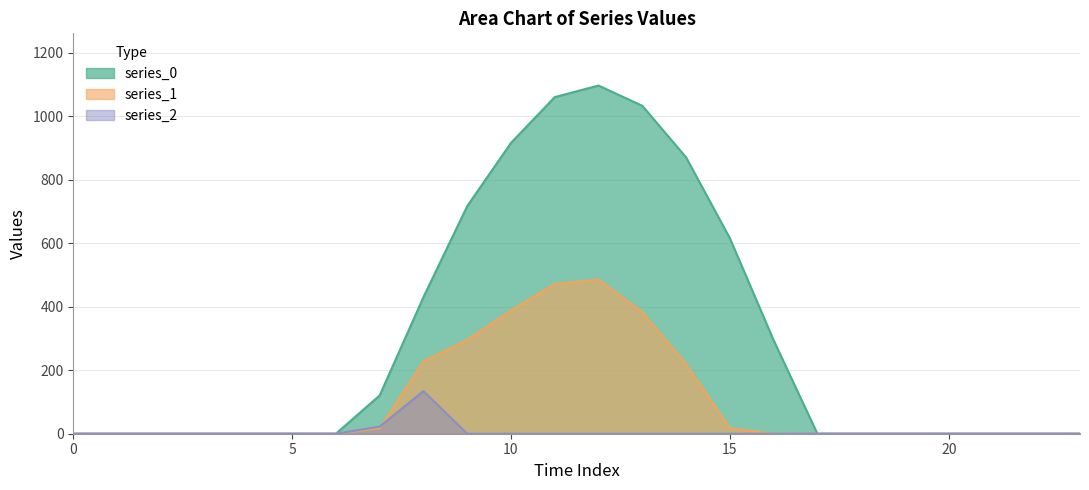

What is the difference between the second highest and minimum values in the series_0 series?

1060.3